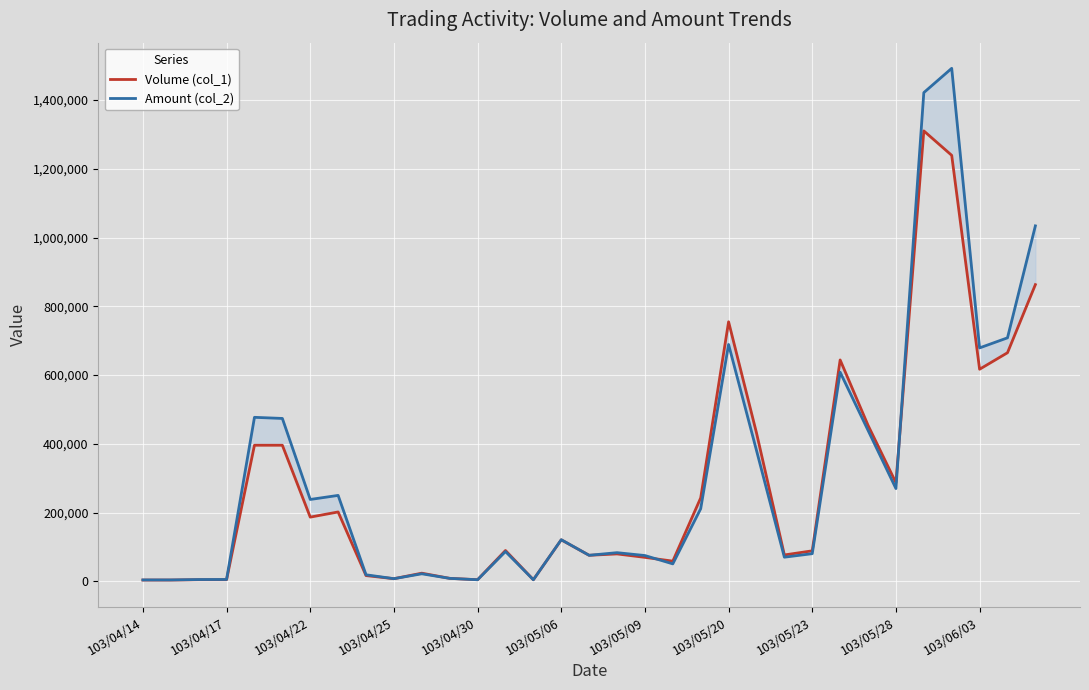

What is the sum of the Amount (col_2) values at 11 and 21?

697910